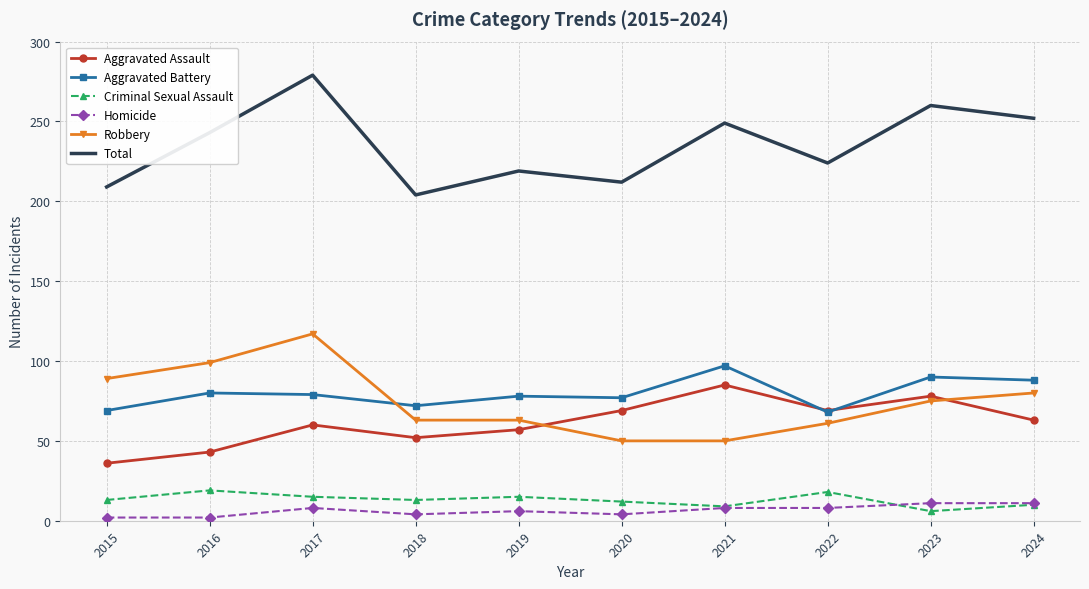

What is the average value of the Homicide series?

6